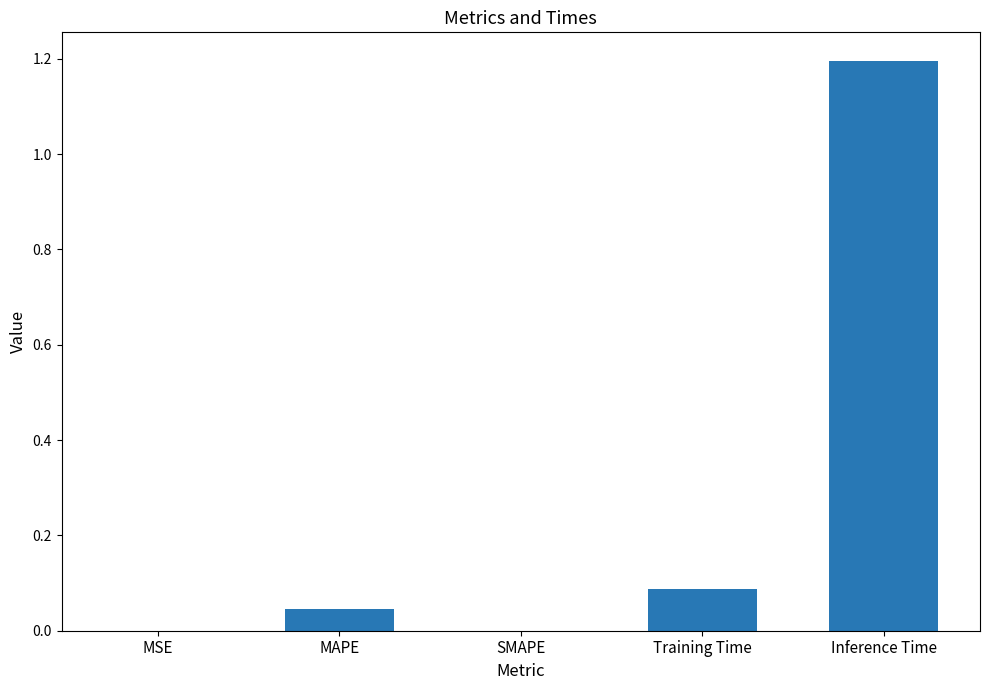

Which has a higher value, Inference Time or MSE?

Inference Time